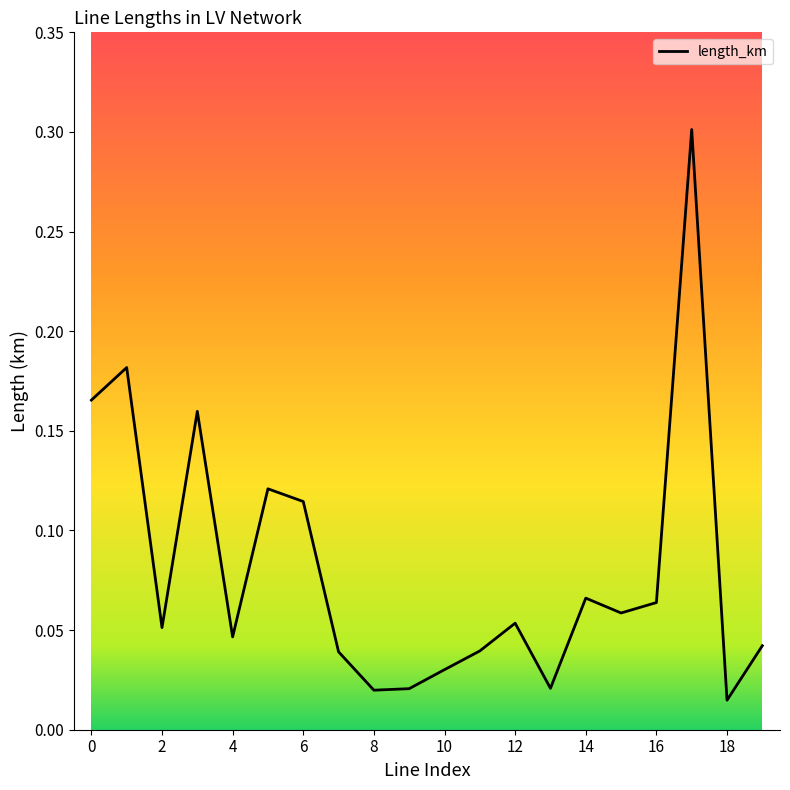

What is the difference between the maximum and minimum values?

0.3